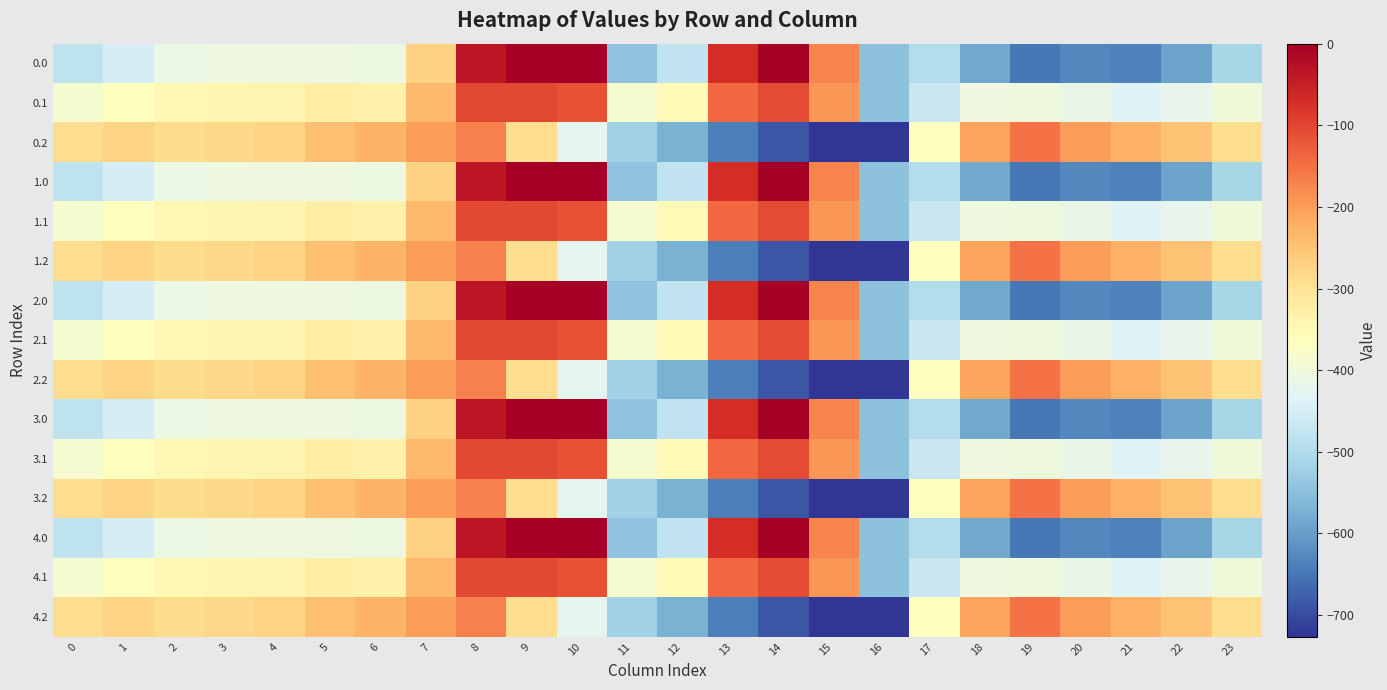

What is the difference between the highest and lowest values at 10?

423.5